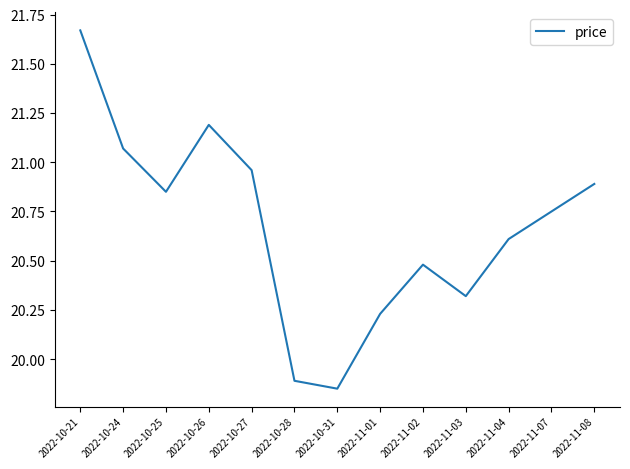

What position from the left is 2022-10-31?

7